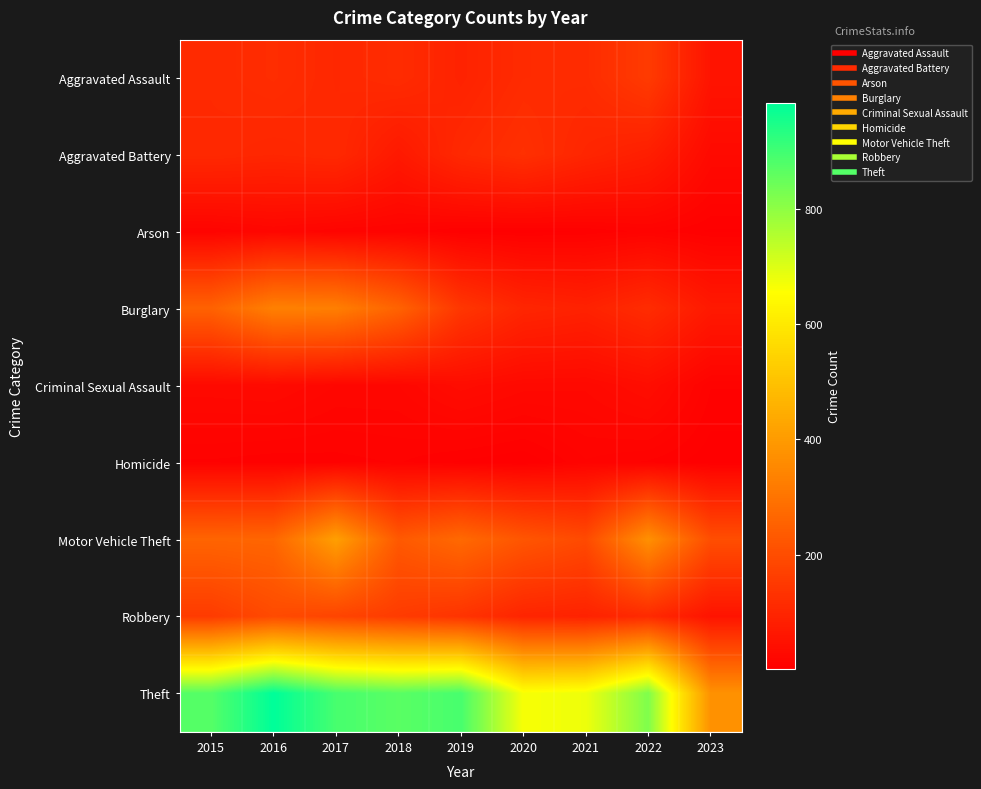

At which category is the sum across all series the highest?

2017